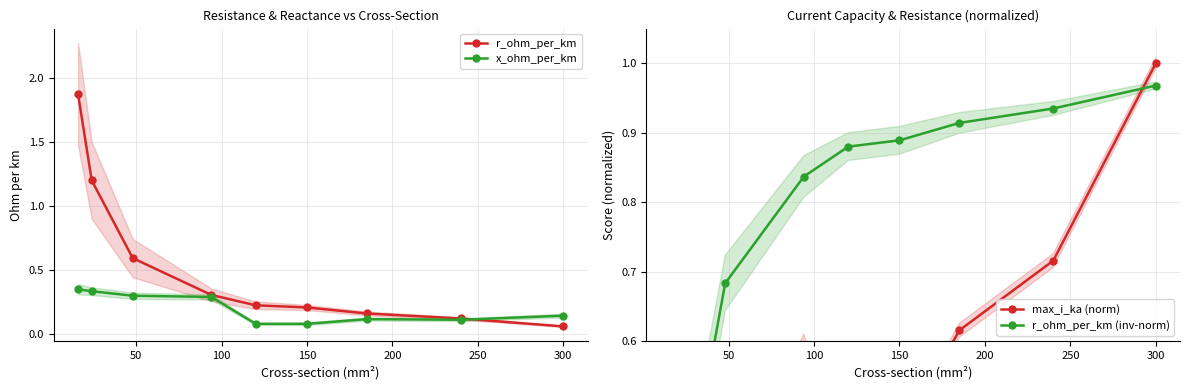

What is the difference between the second highest and second lowest values in the r_ohm_per_km (inv-norm) series?

0.6